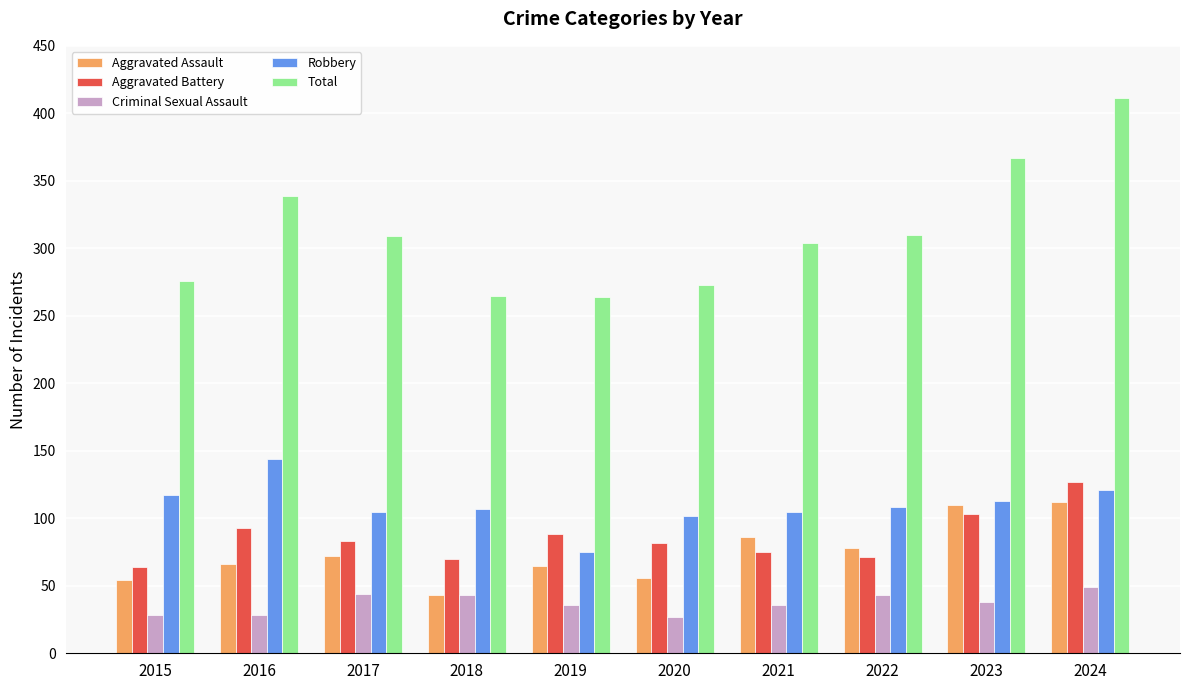

What is the lowest value of the Aggravated Assault series?

43